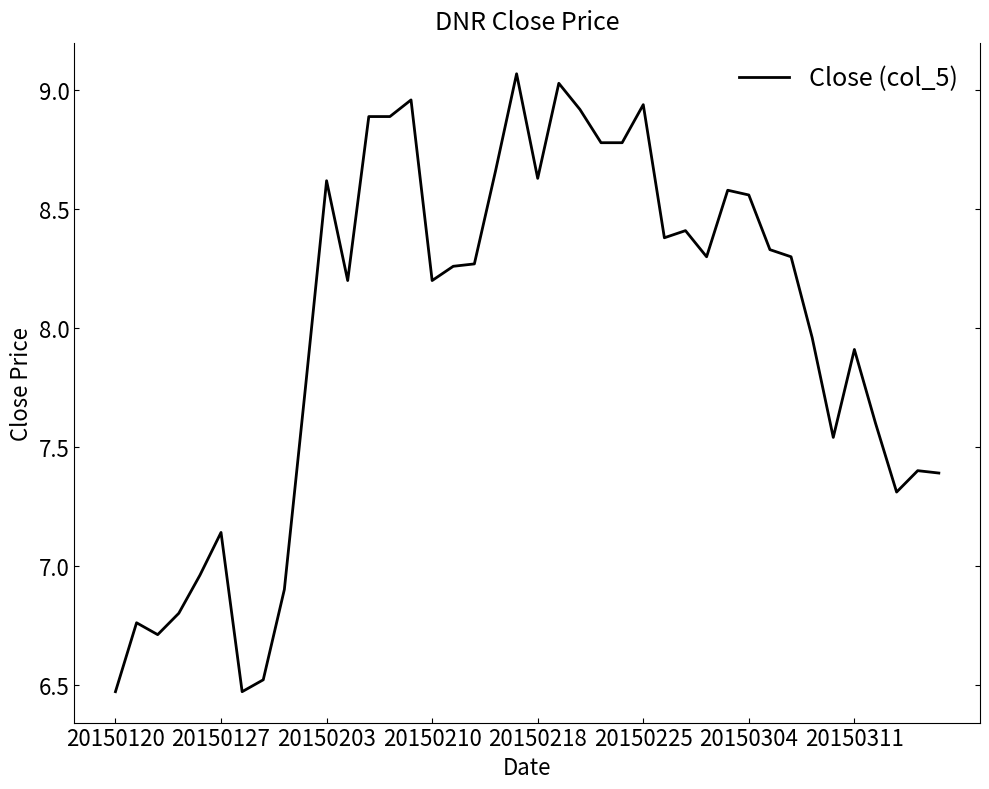

What is the difference between the maximum and minimum values?

2.6